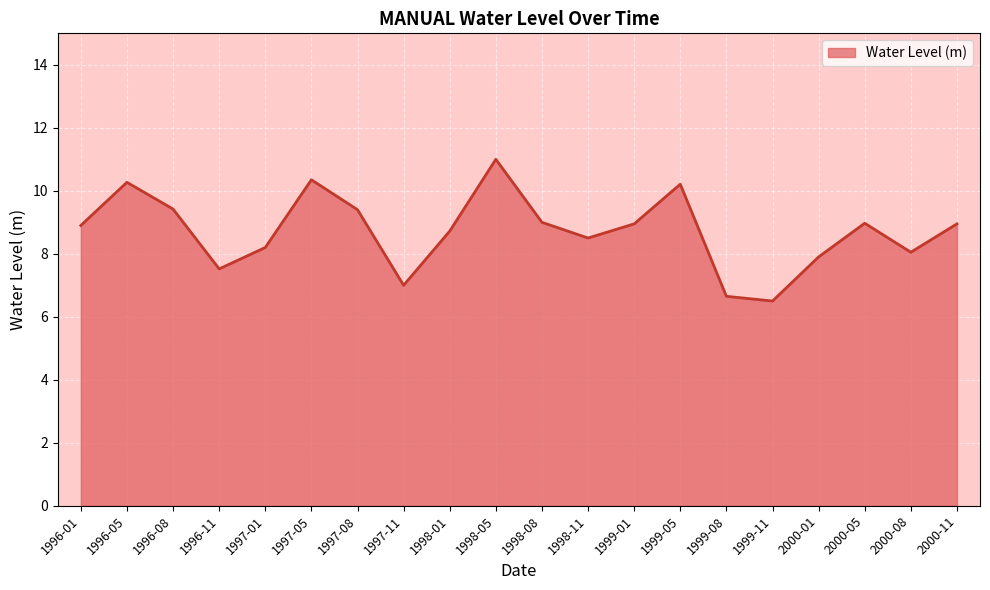

What is the ratio of the value at 1998-01 to the value at 1998-05?

0.8